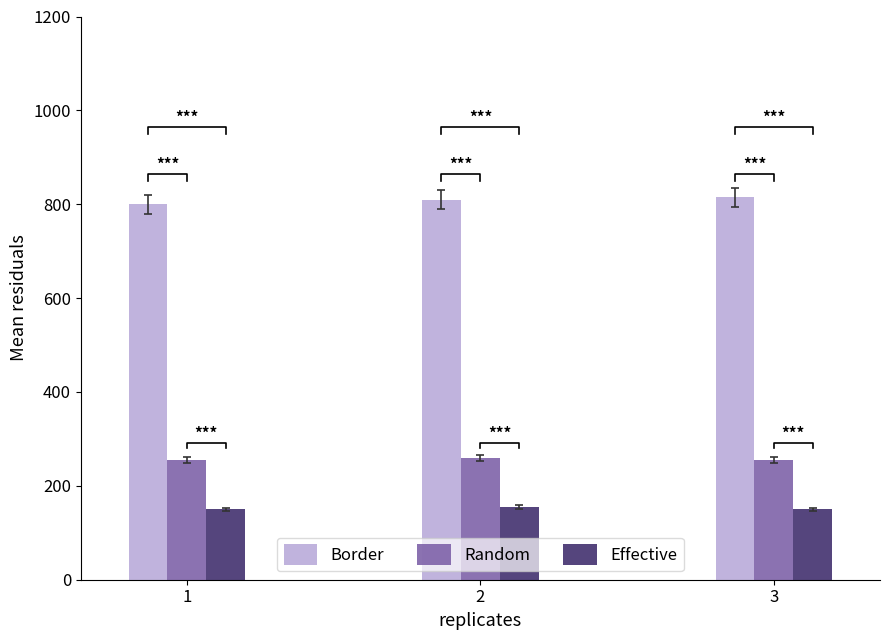

What is the value of the Border bar at the 3rd from the left?

815